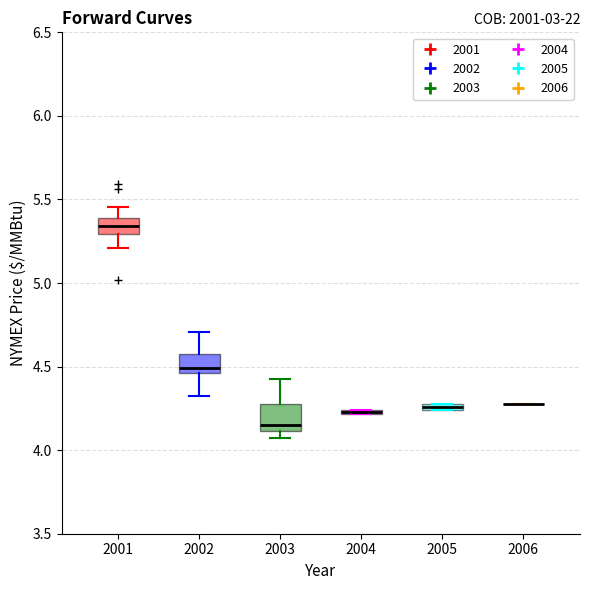

Where is the upper edge of the box at x = 2001 on the y-axis? The values are not printed on the chart, so give them approximately, as read against the axis.

5.40